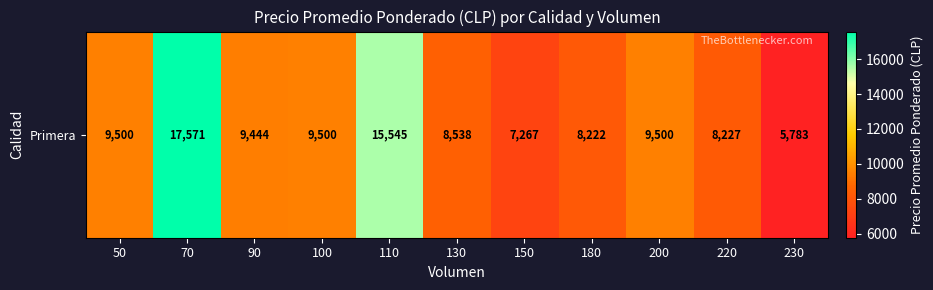

Rank the categories by value from highest to lowest.

70, 110, 50, 100, 200, 90, 130, 220, 180, 150, 230